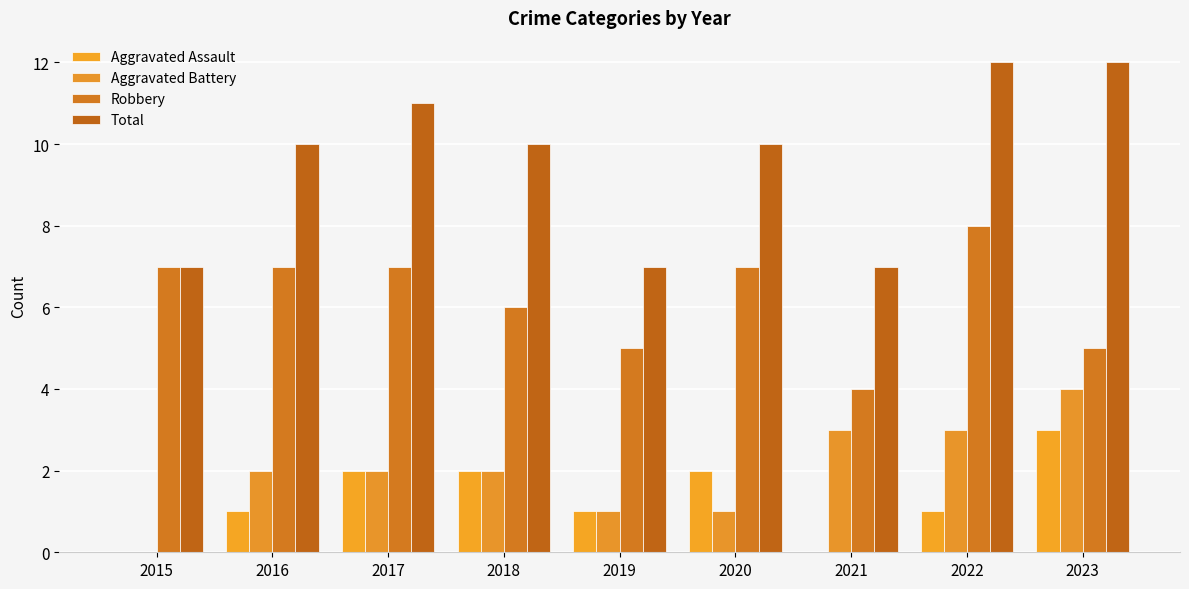

What is the maximum value for Robbery?

8